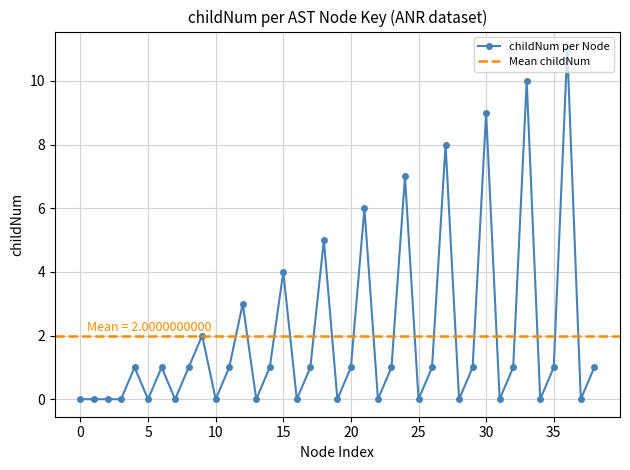

Reading left to right, extract all data points from this chart.

0	0	0	0	1	0	1	0	1	2	0	1	3	0	1	4	0	1	5	0	1	6	0	1	7	0	1	8	0	1	9	0	1	10	0	1	11	0	1